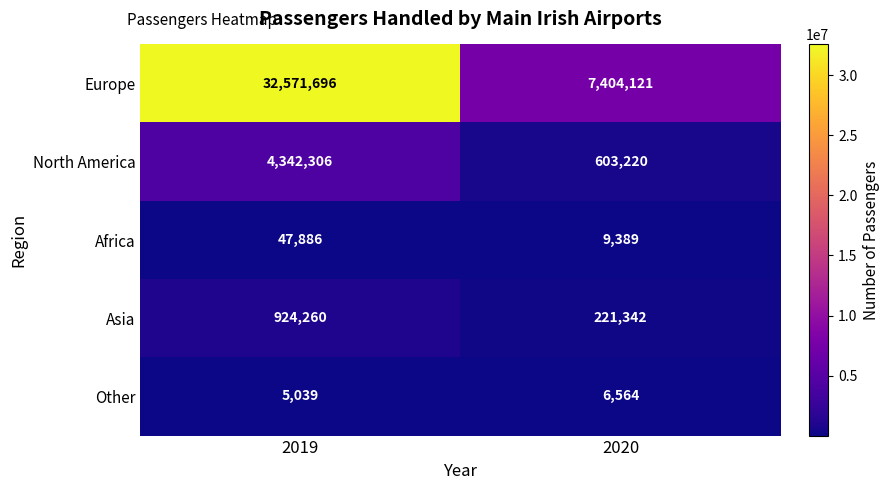

What is the sum of all North America values?

4945526